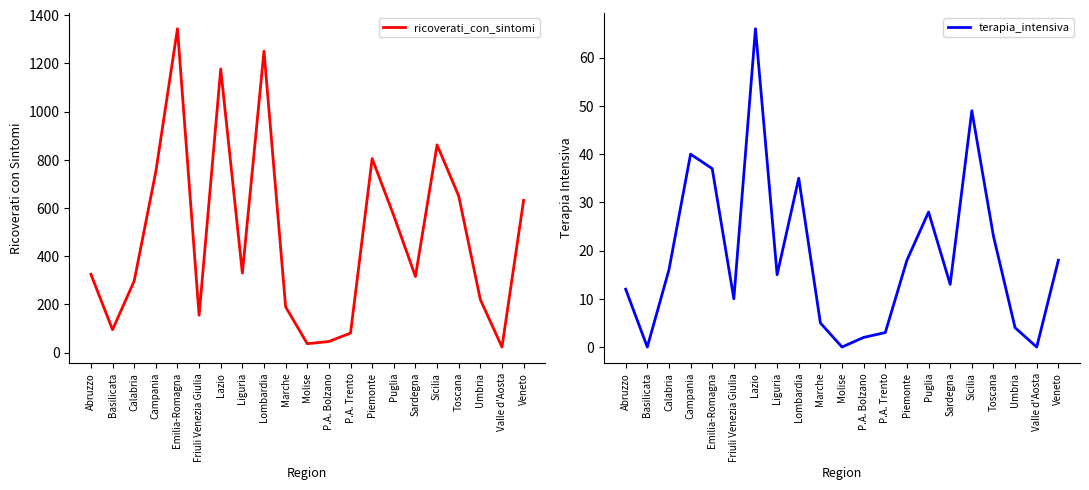

Rank the series at Lazio from highest to lowest value.

ricoverati_con_sintomi, terapia_intensiva